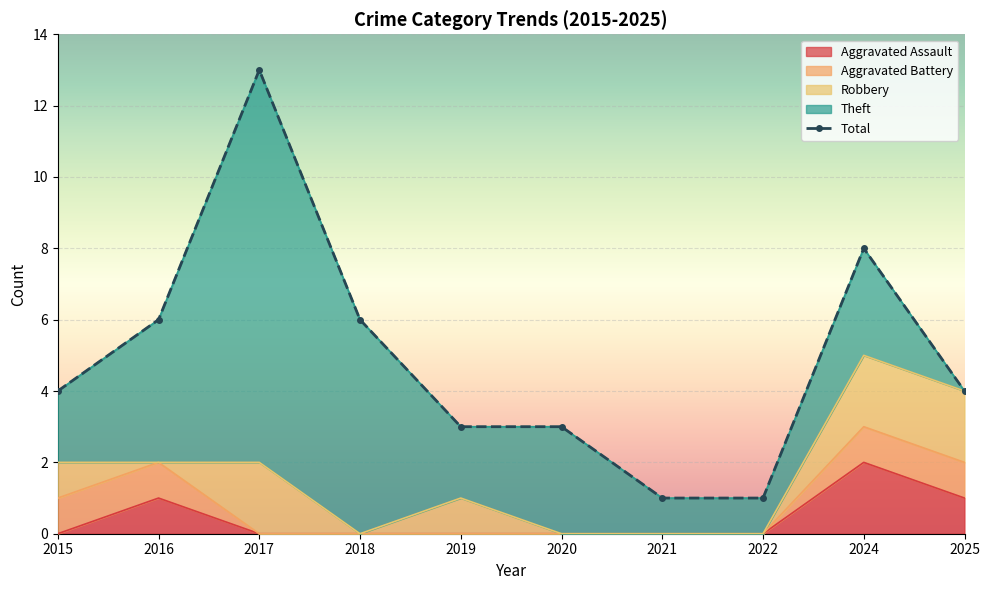

What is the total value across all series at 2015?

8